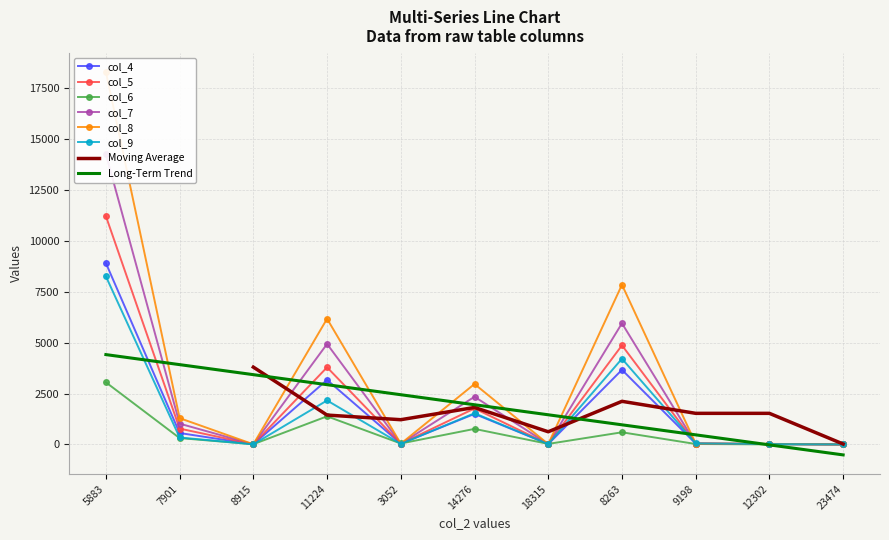

Between 11224 and 14276, which series saw the biggest shift?

col_8